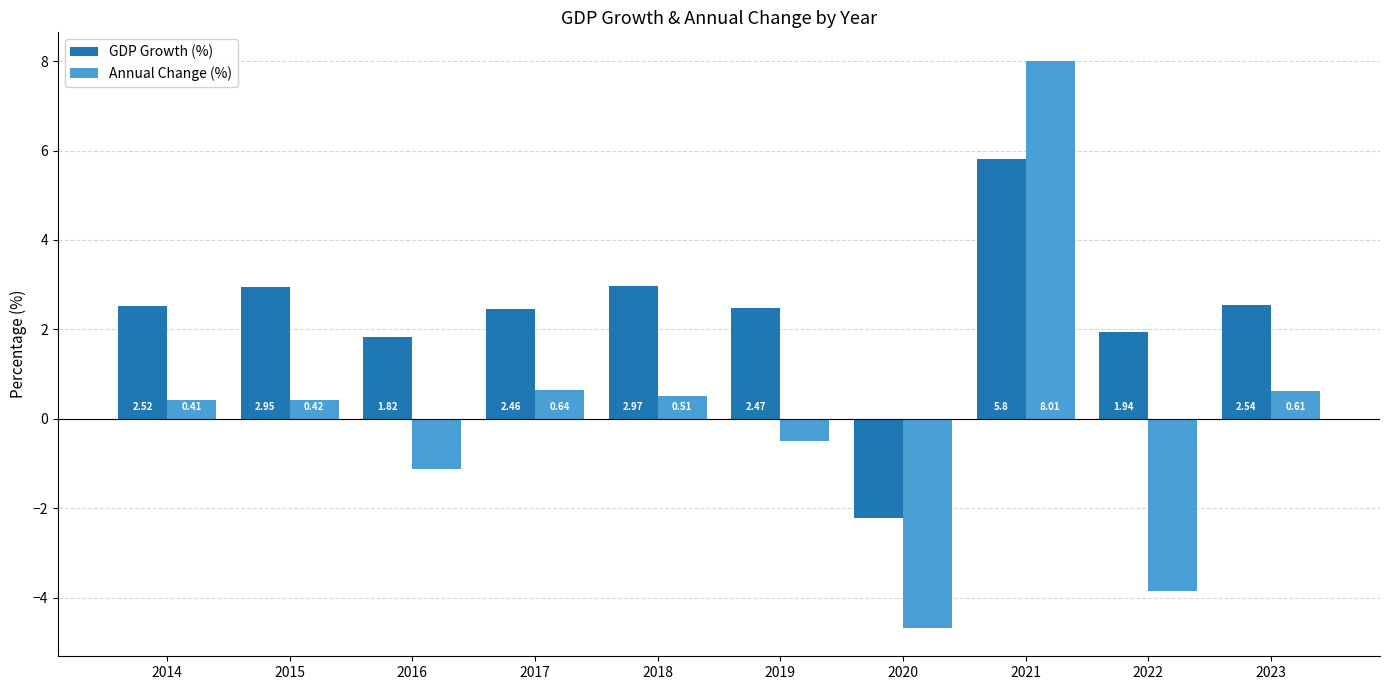

What is the sum of the Annual Change (%) values at 2022 and 2014?

-3.4